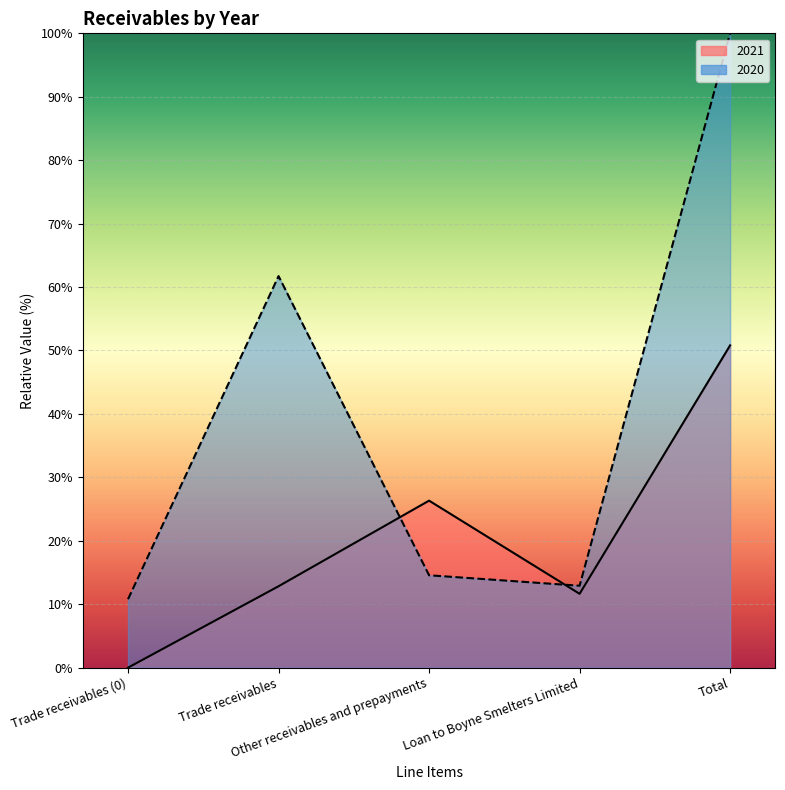

Reading left to right, transcribe all the data shown in this chart.

2021: 0.0	12.8	26.3	11.6	50.8
2020: 10.8	61.7	14.6	12.9	100.0